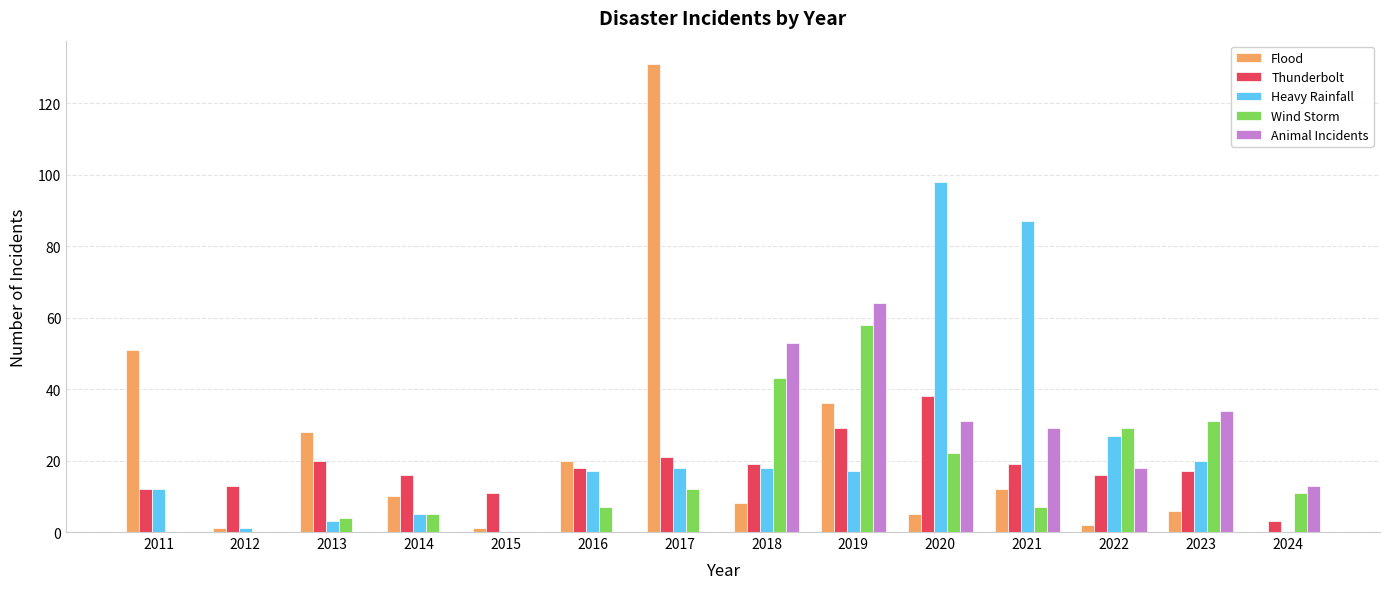

Which category has the highest value in the Heavy Rainfall series?

2020